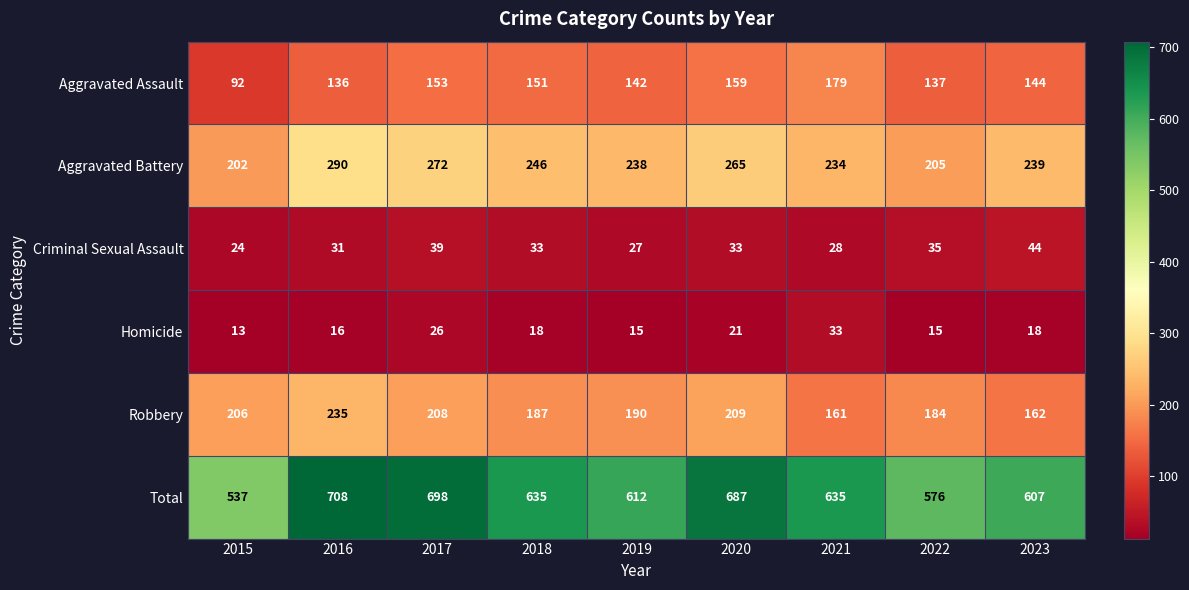

Which series has the largest range (max minus min)?

Total